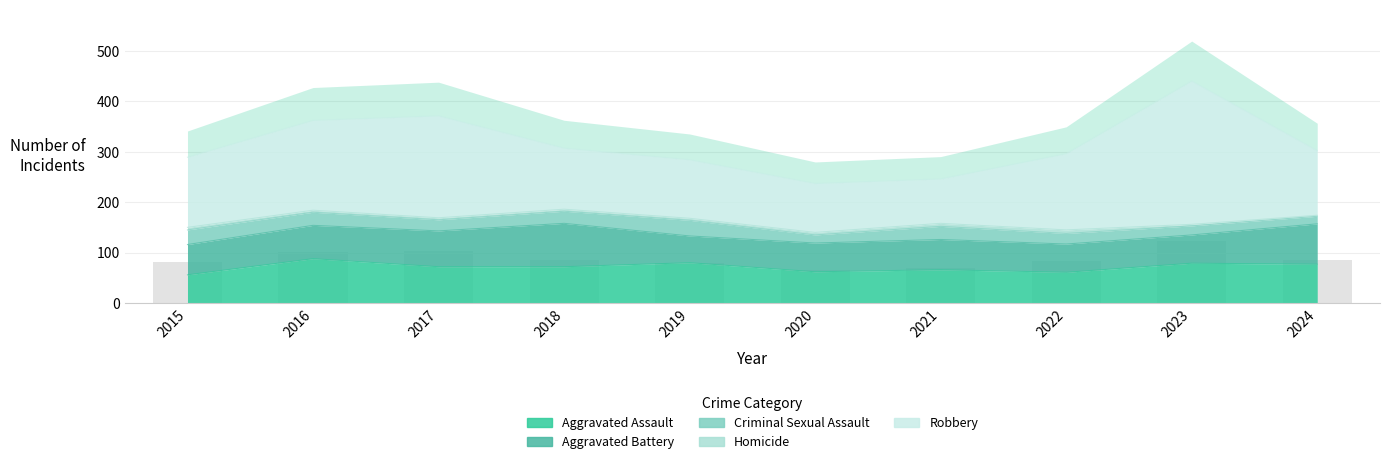

True or false: Robbery has a value of 116 at 2019.

True